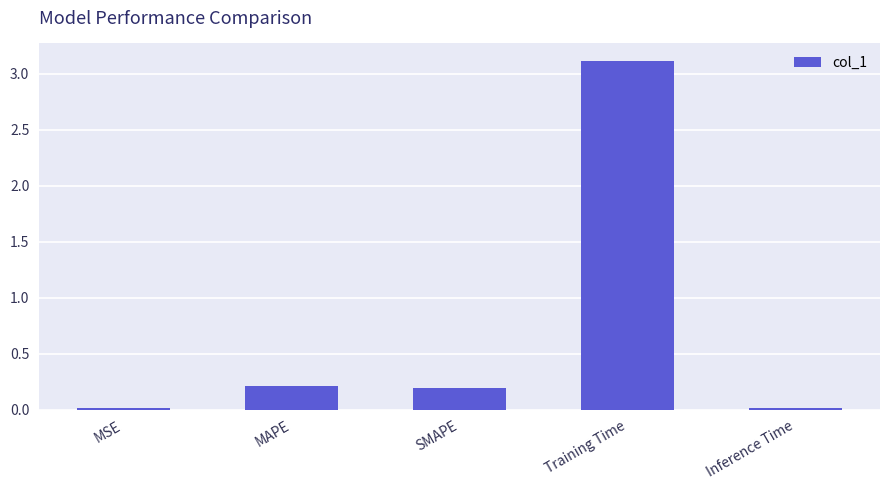

Read the value at SMAPE.

0.2